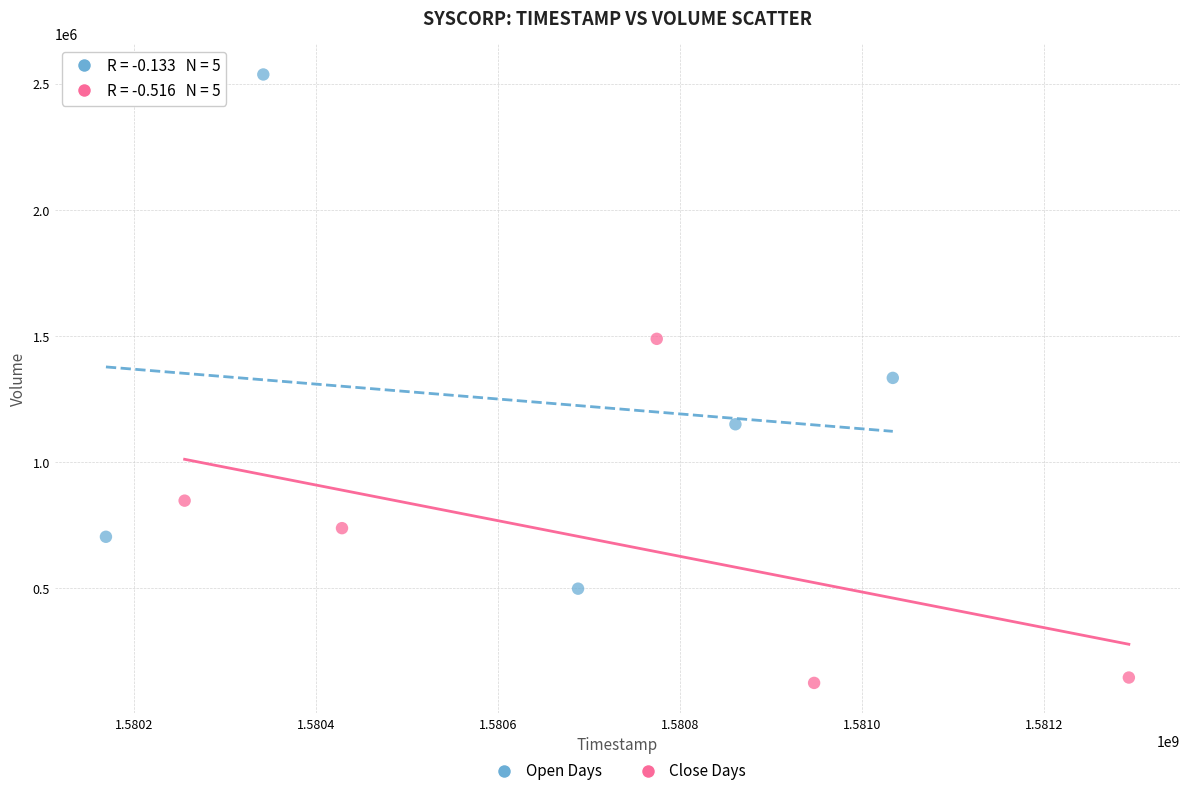

Which series contains the lowest Y value?

Close Days